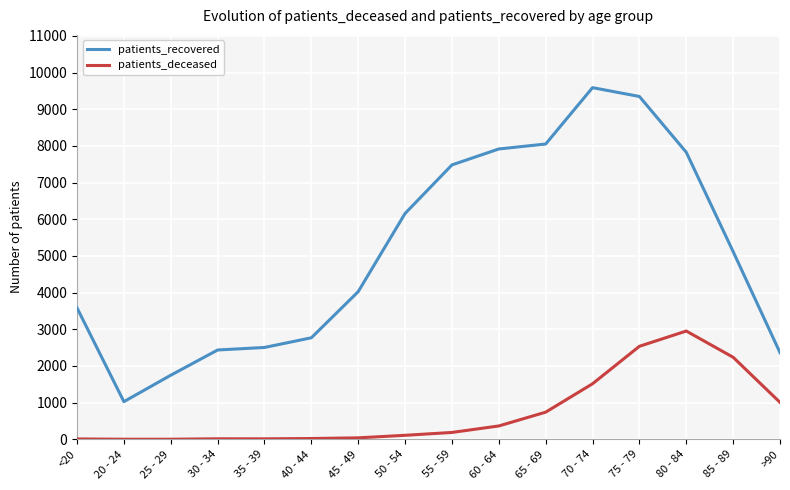

What is the label of the 16th point from the right?

<20